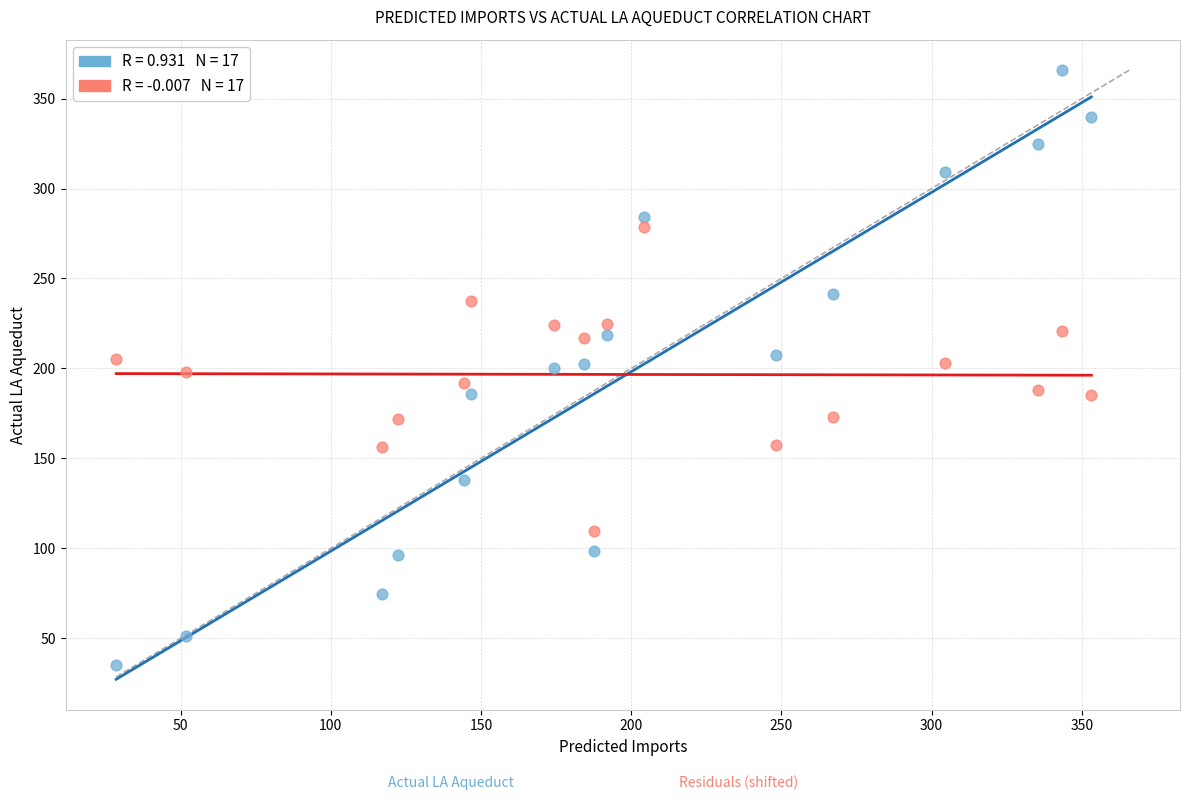

Across all data points, what is the range of Y values (max minus min)?

330.6